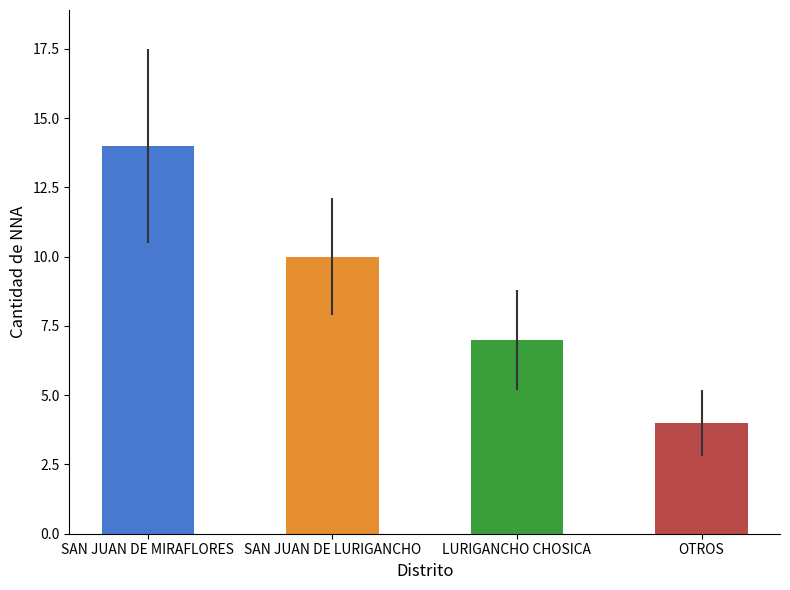

Between LURIGANCHO CHOSICA and SAN JUAN DE LURIGANCHO, which is larger?

SAN JUAN DE LURIGANCHO